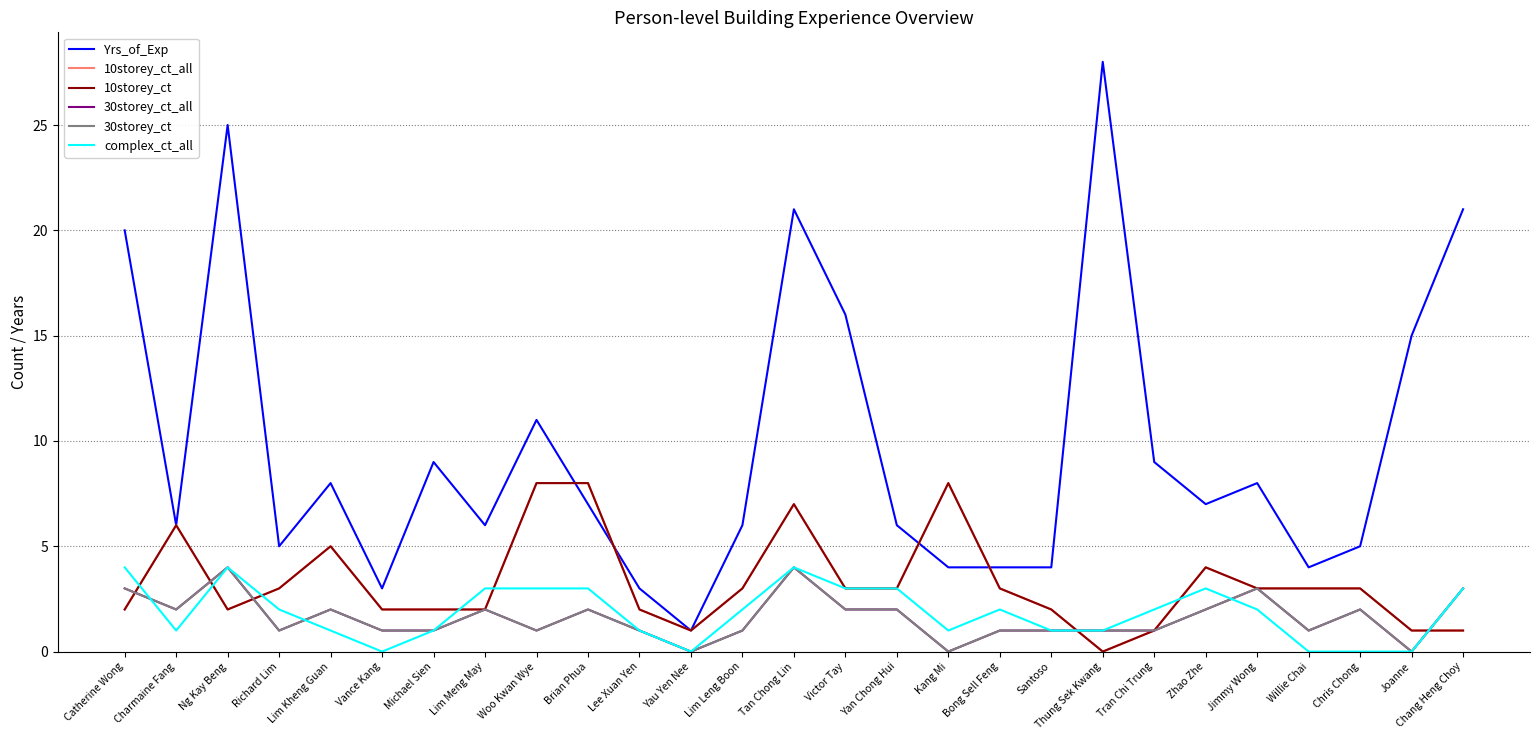

What is the total value across all series at Richard Lim?

15